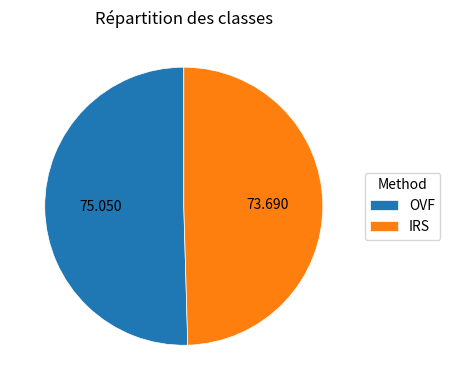

Which category has the biggest portion of the pie?

OVF